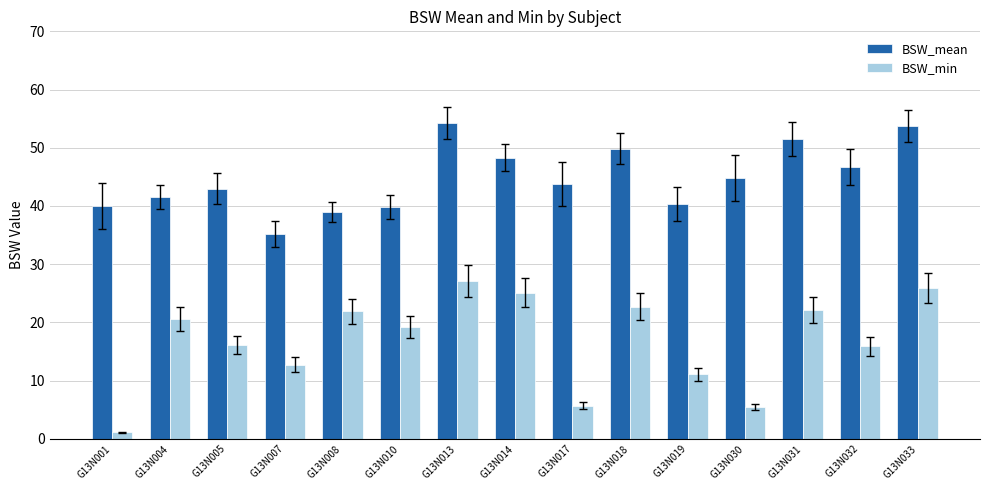

What is the maximum value shown in the chart?

54.3